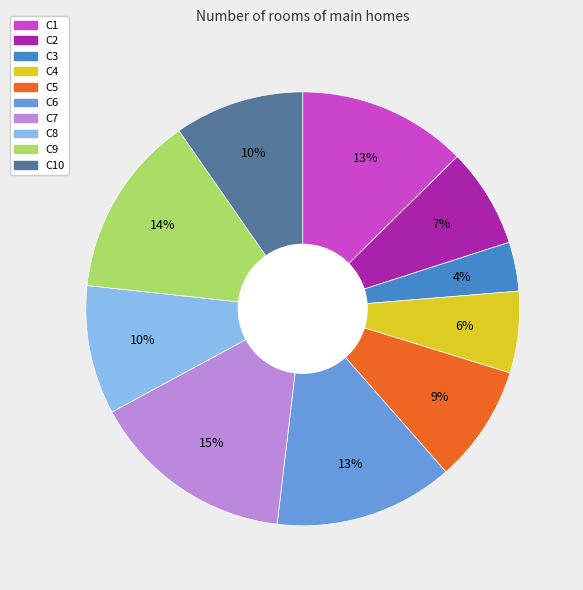

Is there a majority slice in this chart?

No